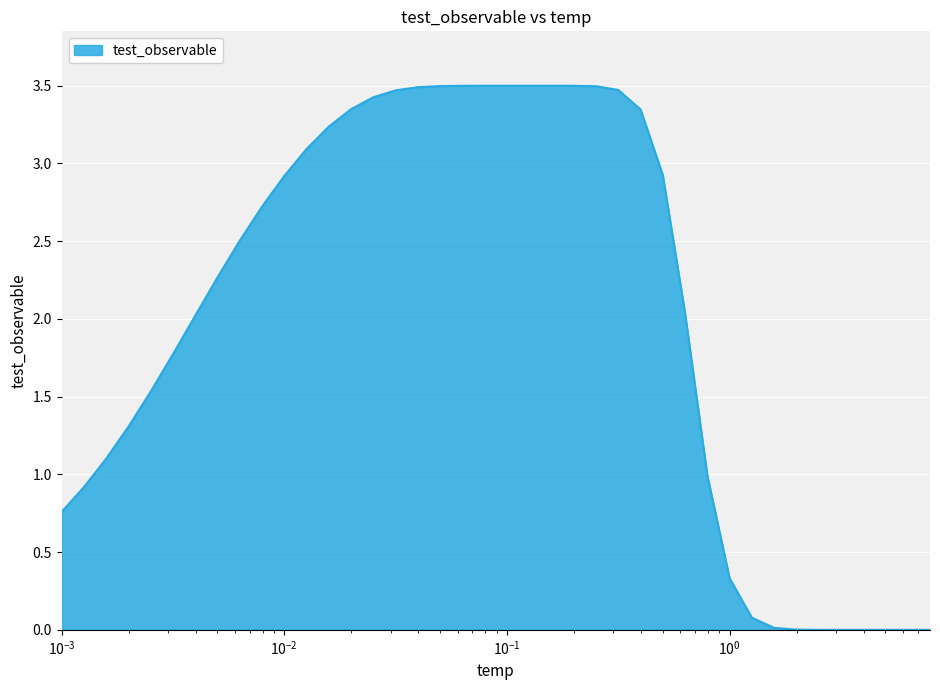

What is the difference between the maximum and minimum values?

3.5